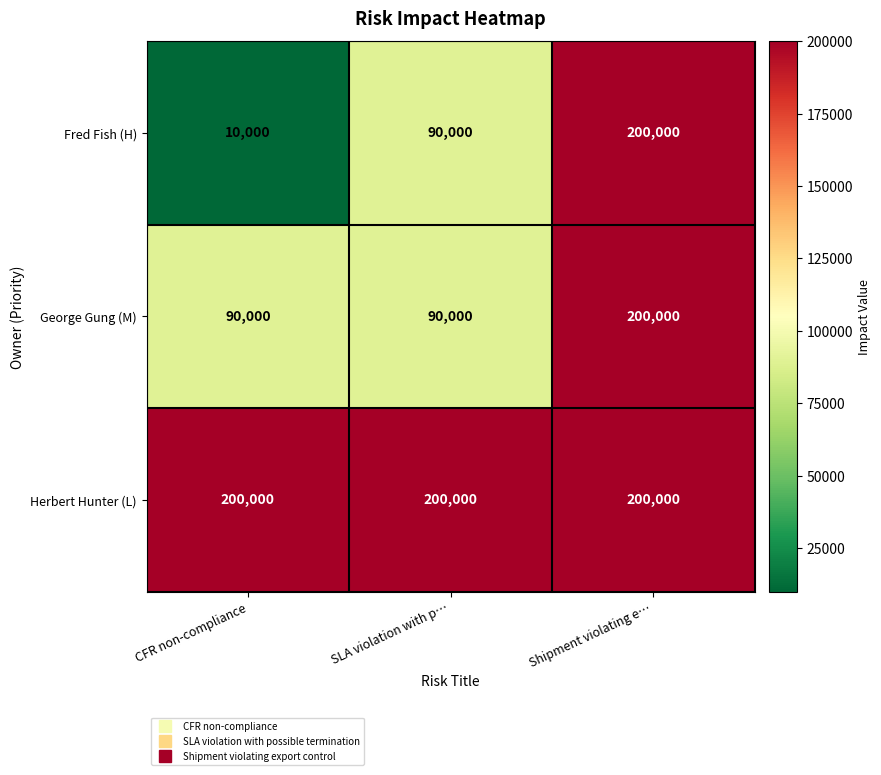

Reading right to left, what are all the values shown in this chart?

Fred Fish (H): Shipment violating e…=200000	SLA violation with p…=90000	CFR non-compliance=10000
George Gung (M): Shipment violating e…=200000	SLA violation with p…=90000	CFR non-compliance=90000
Herbert Hunter (L): Shipment violating e…=200000	SLA violation with p…=200000	CFR non-compliance=200000